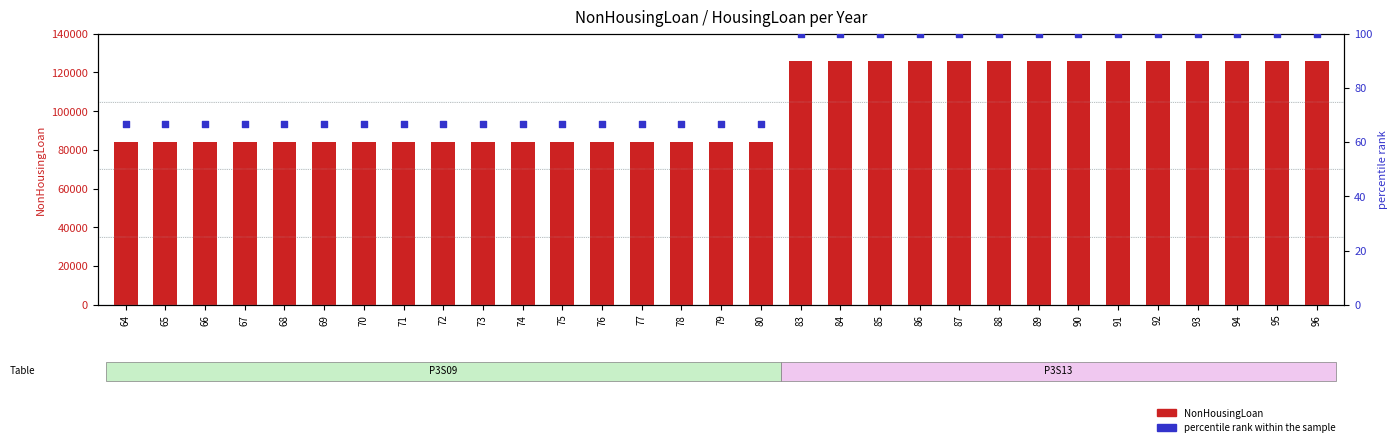

What are all the series names shown in the legend?

NonHousingLoan, percentile rank within the sample